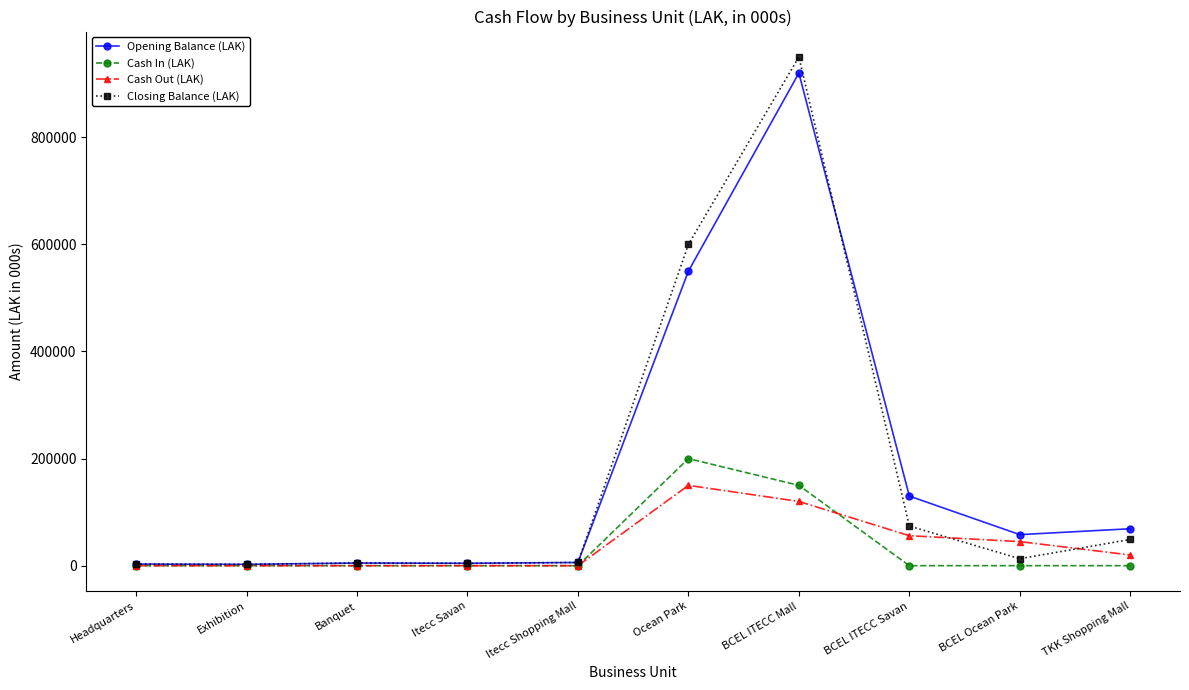

Which series has the largest range (max minus min)?

Closing Balance (LAK)